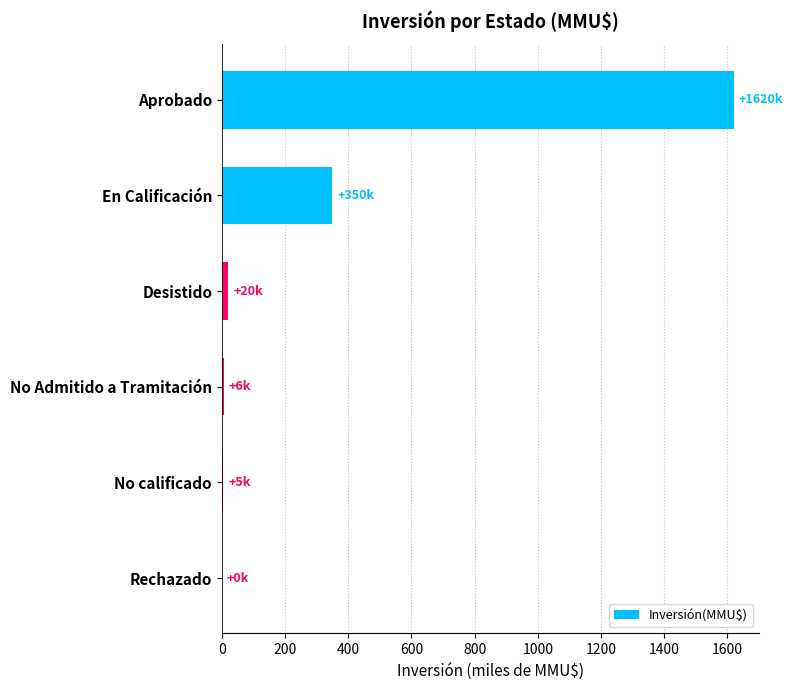

True or false: the data shows 1619.7 at Aprobado.

True